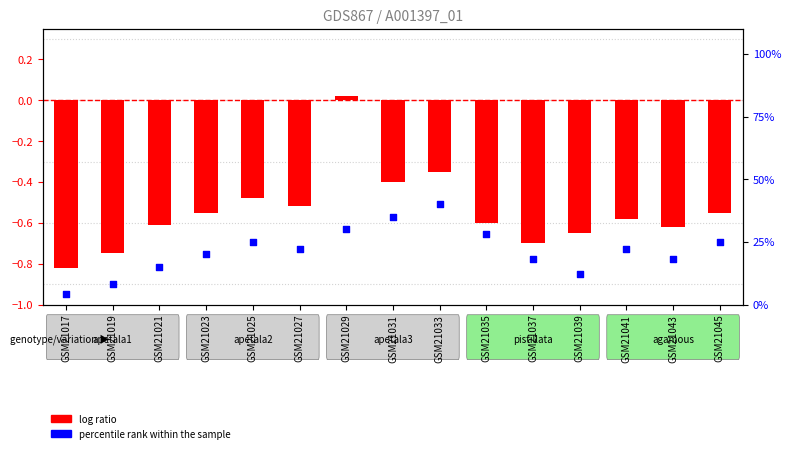

At how many categories does at least one series exceed 20?

8